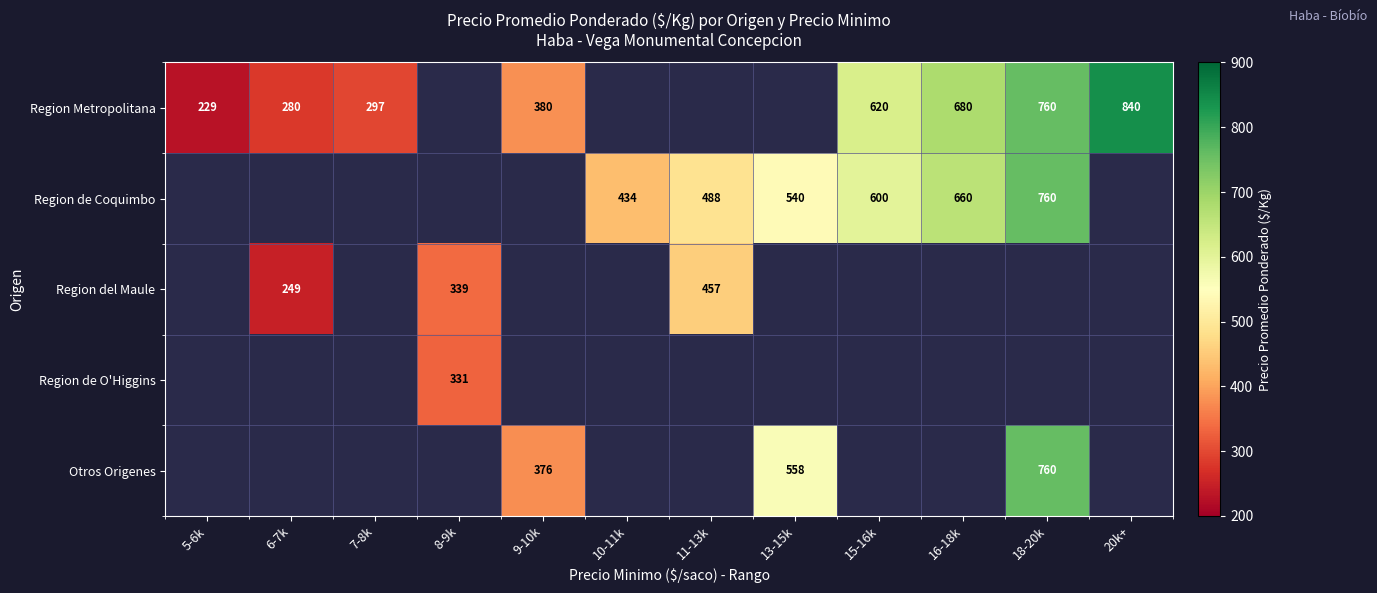

The Region del Maule series shows 457 at 11-13k. True or false?

True